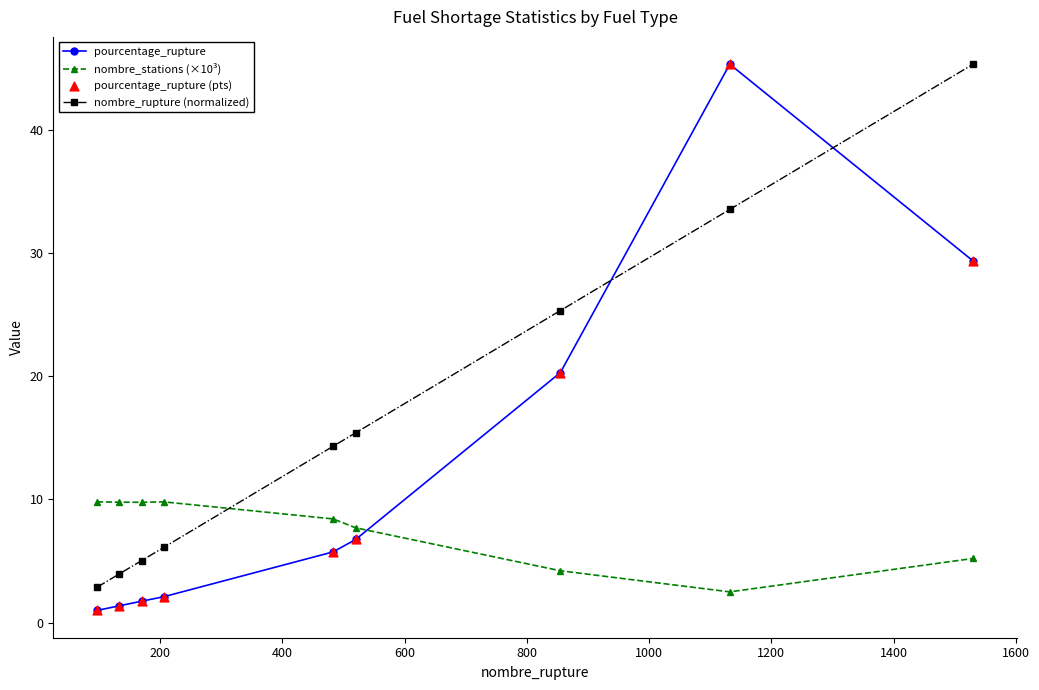

What is the sum of all nombre_rupture (normalized) values?

151.9